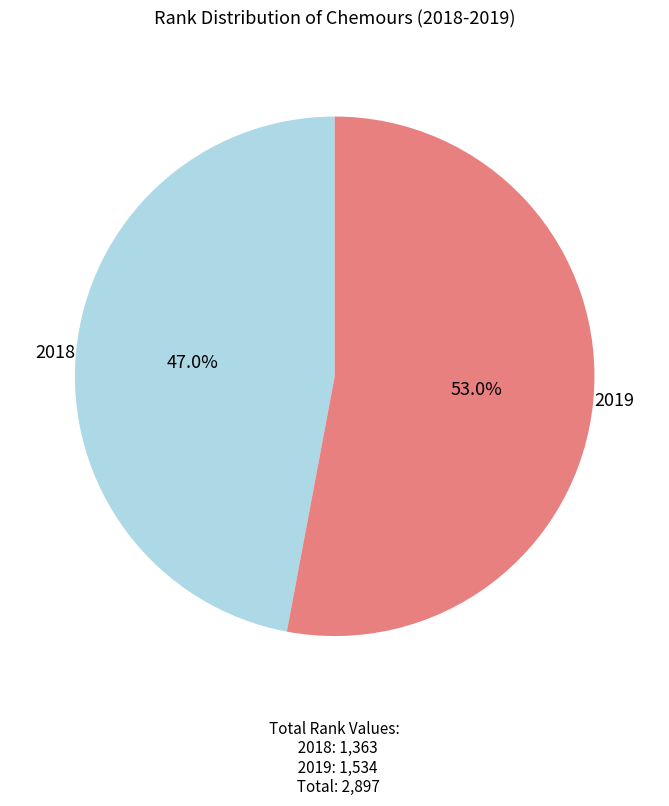

What is the total percentage of 2018 and 2019?

100.0%